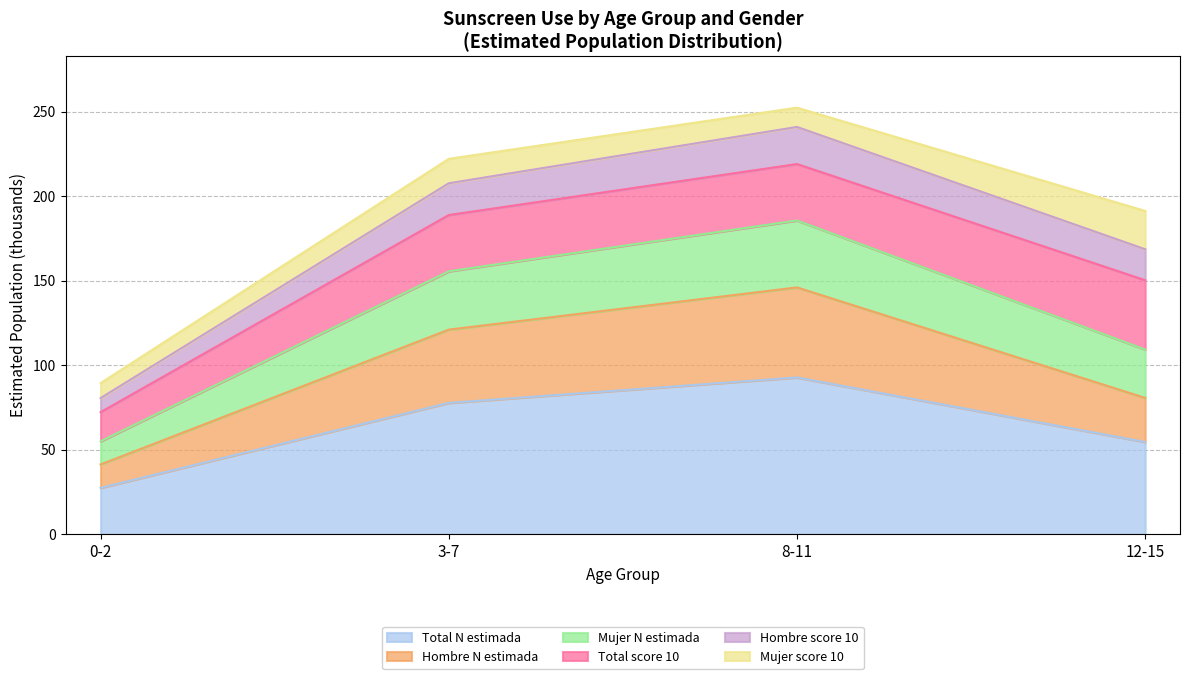

What is the minimum value for Total N estimada?

27.6